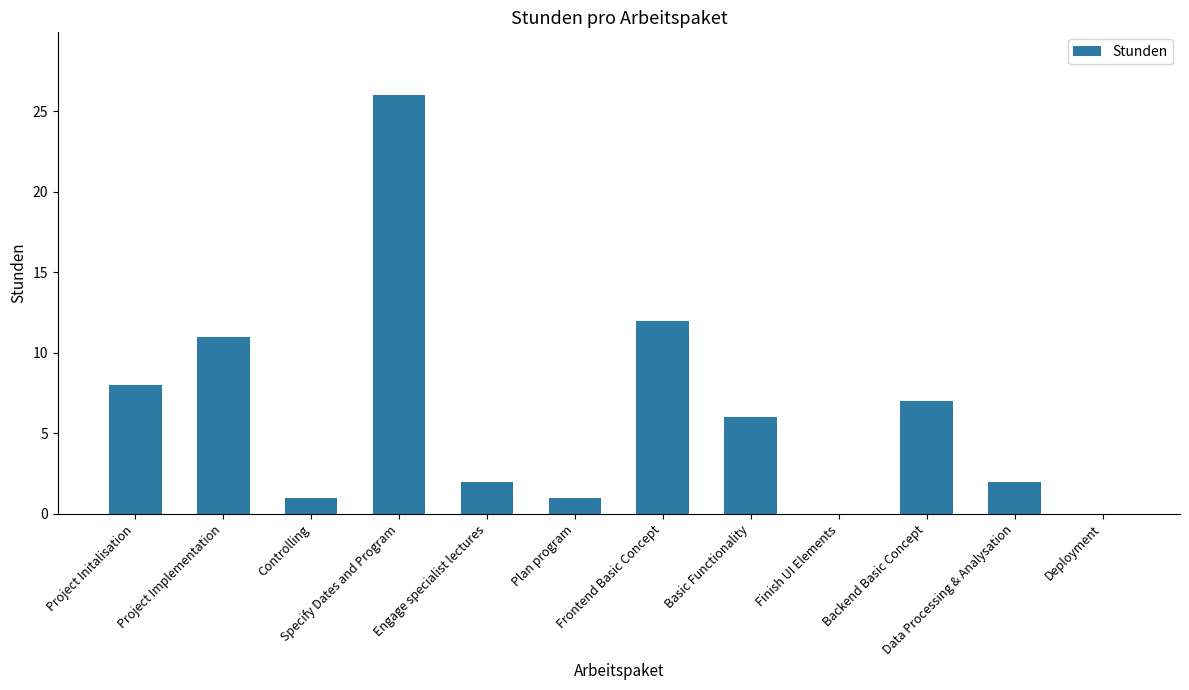

What is the maximum value shown in the chart?

26